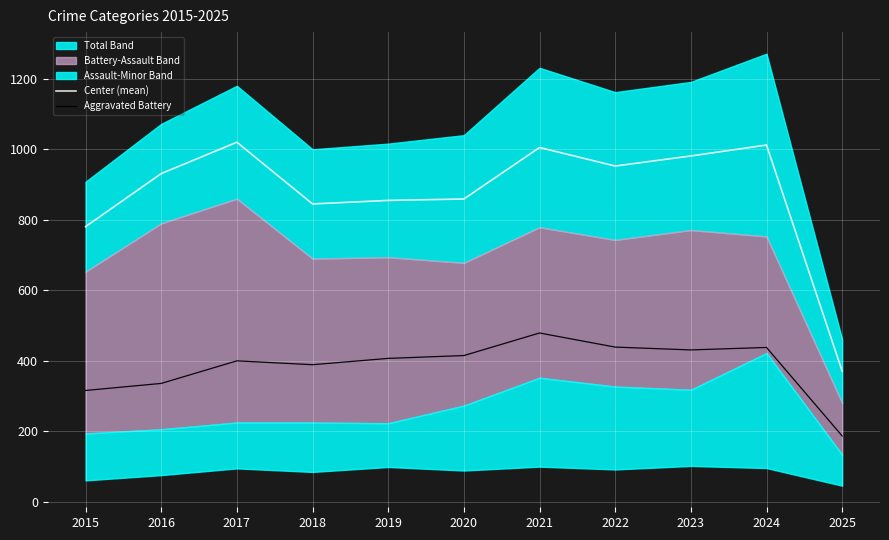

Reading left to right, list all the values displayed in this chart.

Center (mean): 2015=780.5	2016=931.0	2017=1020.0	2018=845.0	2019=855.0	2020=859.0	2021=1005.0	2022=952.5	2023=981.0	2024=1012.0	2025=371.0
Aggravated Battery: 2015=316.0	2016=336.0	2017=400.0	2018=389.0	2019=407.0	2020=415.0	2021=479.0	2022=439.0	2023=431.0	2024=438.0	2025=187.0